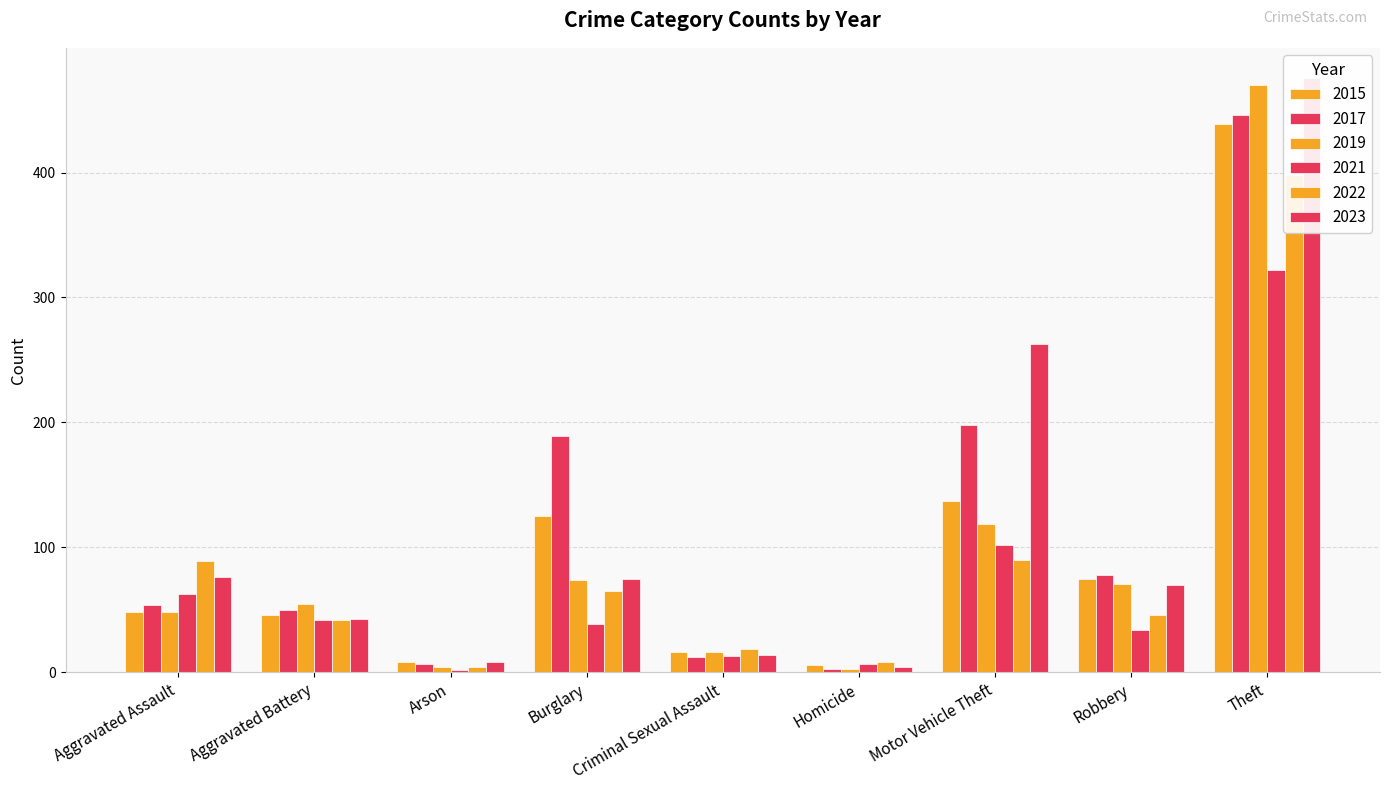

What is the total value across all series at Aggravated Battery?

278